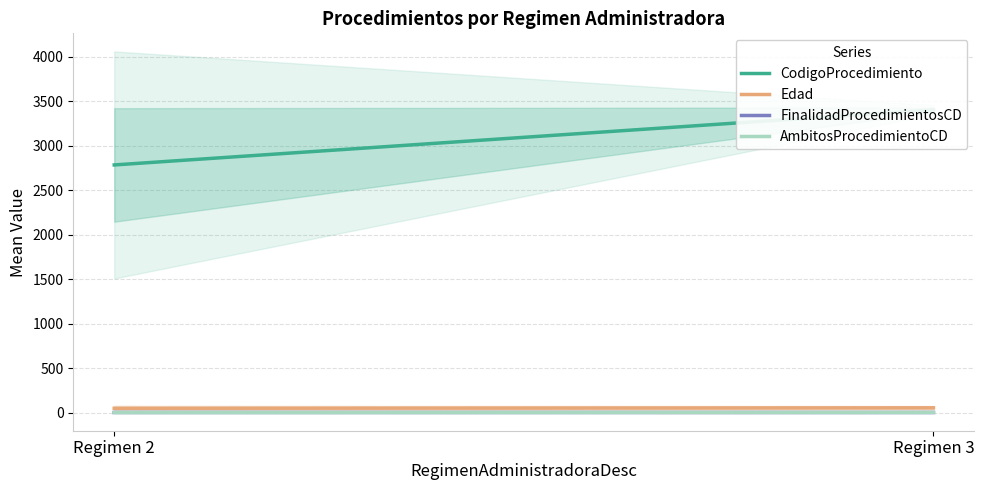

What is the greatest value displayed?

3404.0